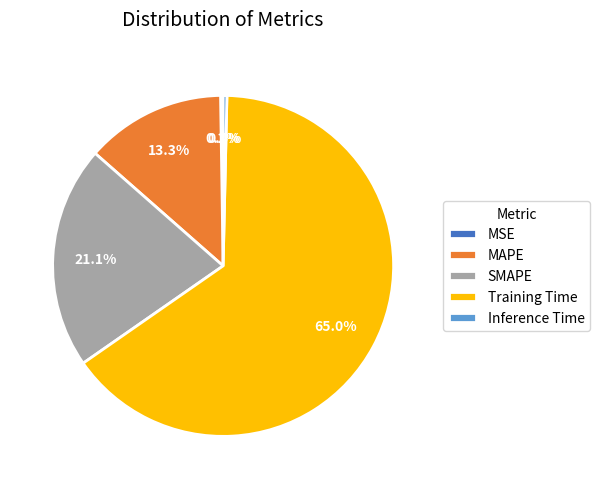

Which has a higher value, MAPE or SMAPE?

SMAPE